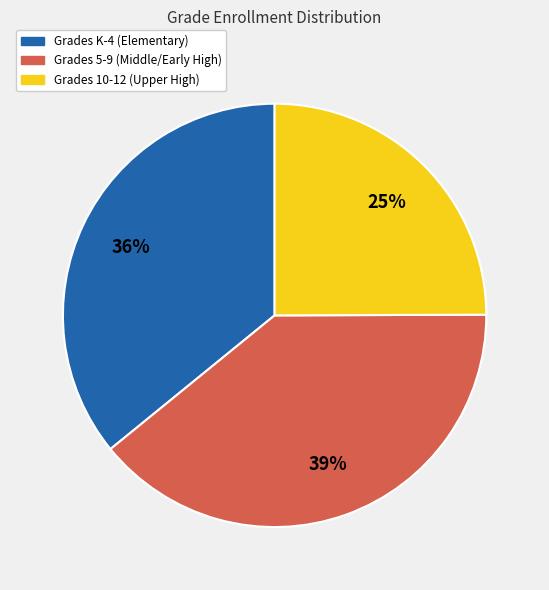

To the nearest percent, what is the difference between the largest and smallest slice percentages?

14%